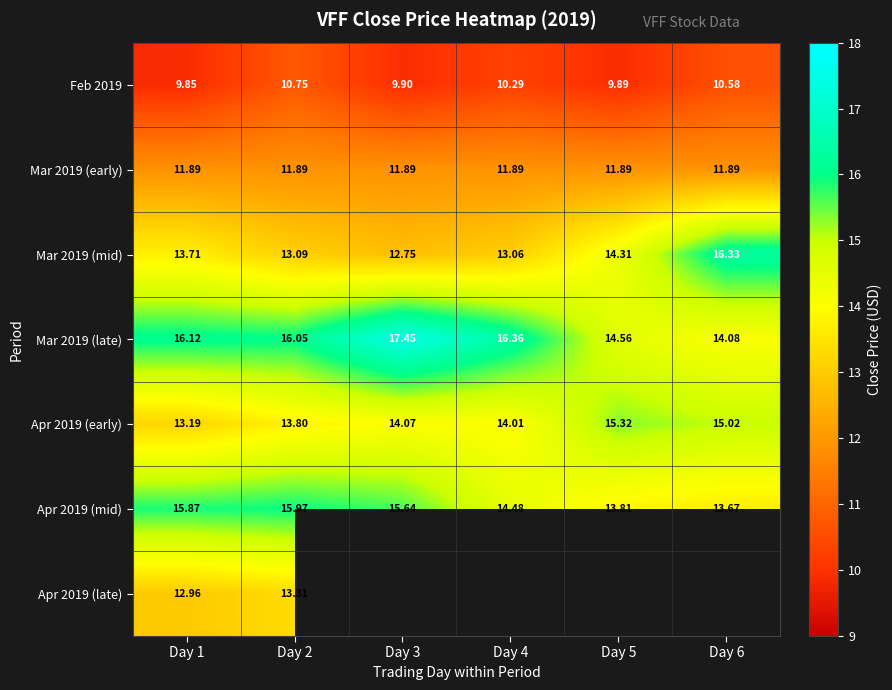

Is the value of Mar 2019 (early) at Day 2 greater than the value of Apr 2019 (late) at Day 2?

No